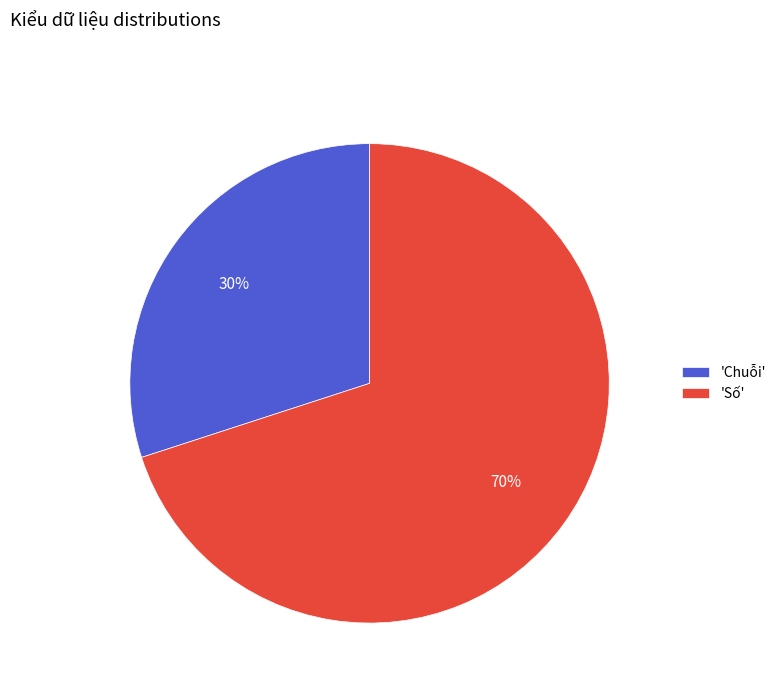

True or false: 'Số' accounts for 70% of the total.

True